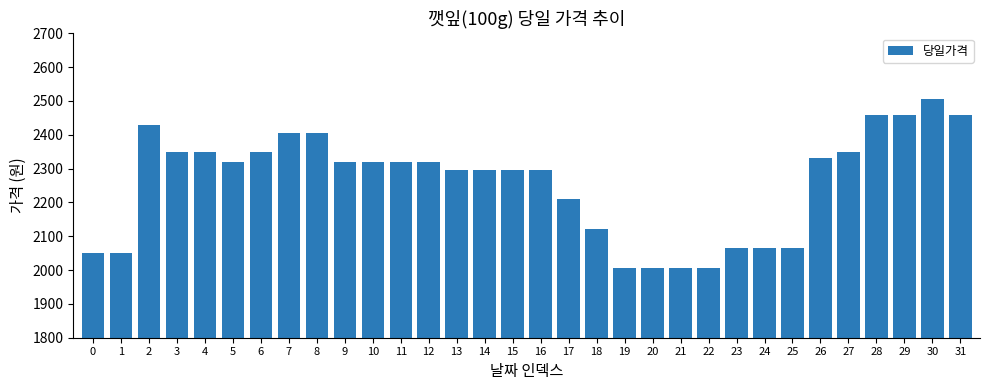

How many bars are there in total?

32